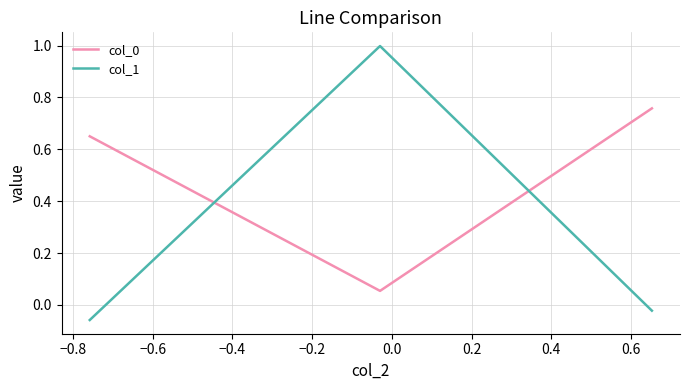

Which series has the widest spread of values?

col_1